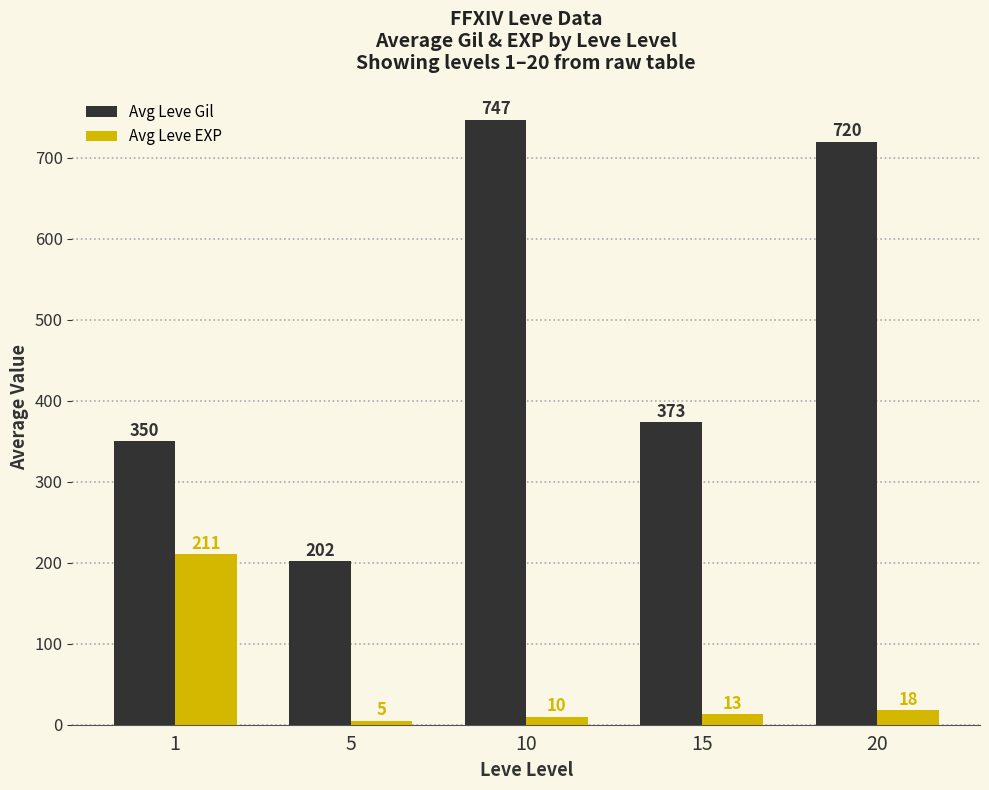

The value of Avg Leve EXP at 20 is 18.0. True or false?

True